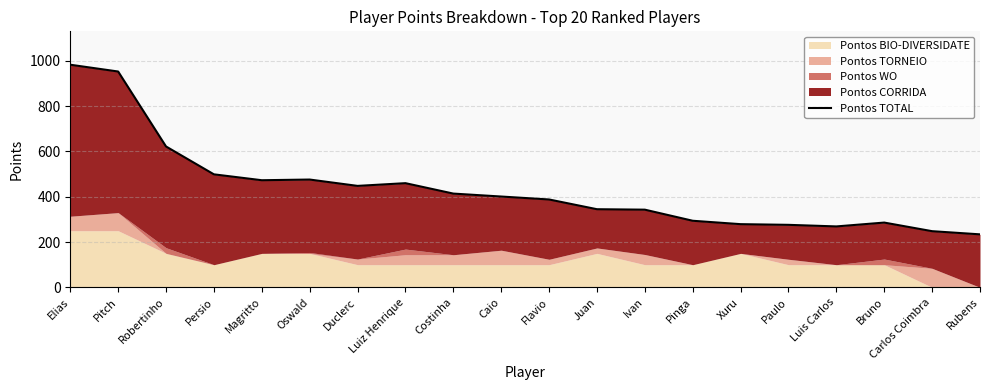

How many data points are above 401?

9